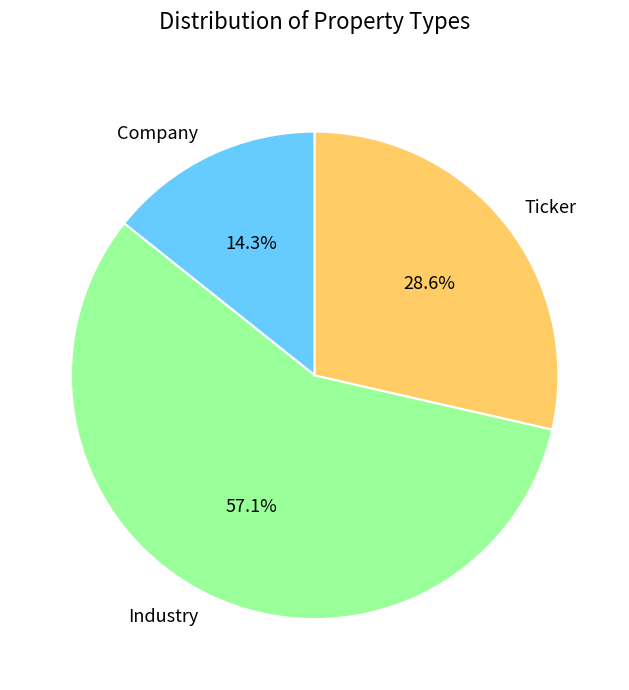

Rank the categories by value from highest to lowest.

Industry, Ticker, Company